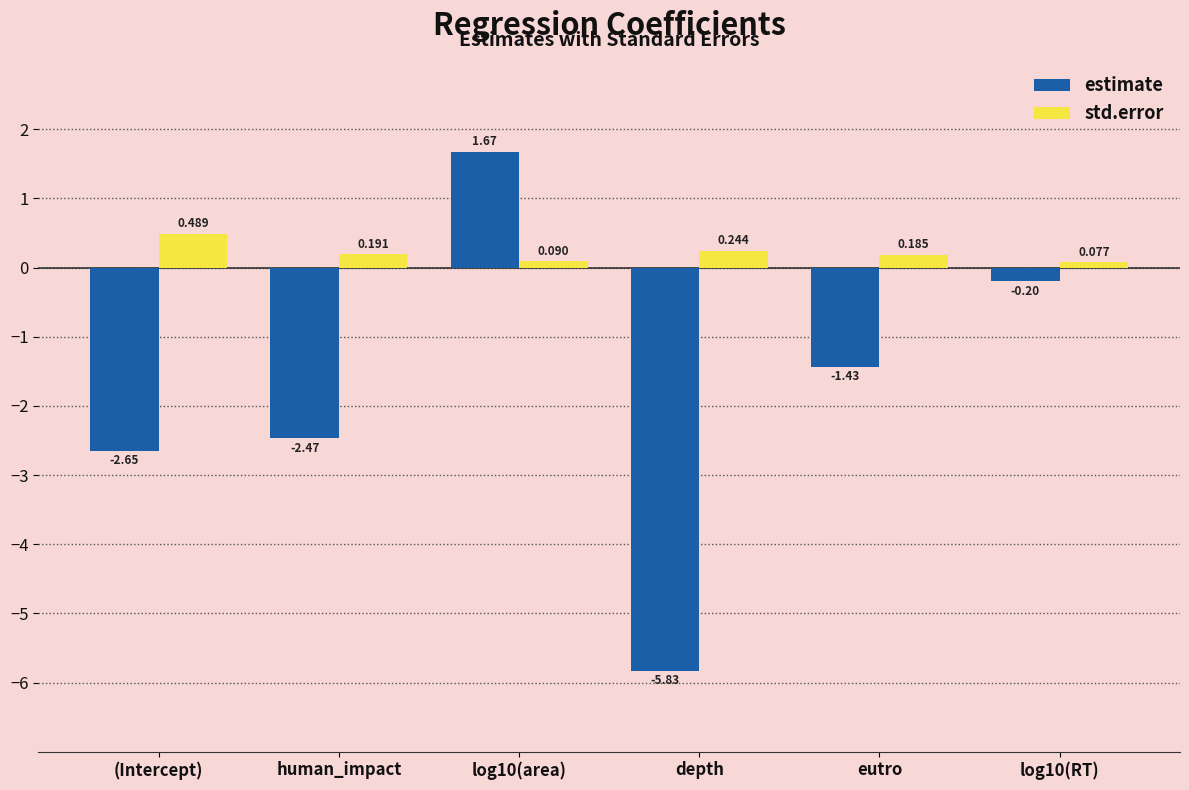

At which category is the sum across all series the highest?

log10(area)